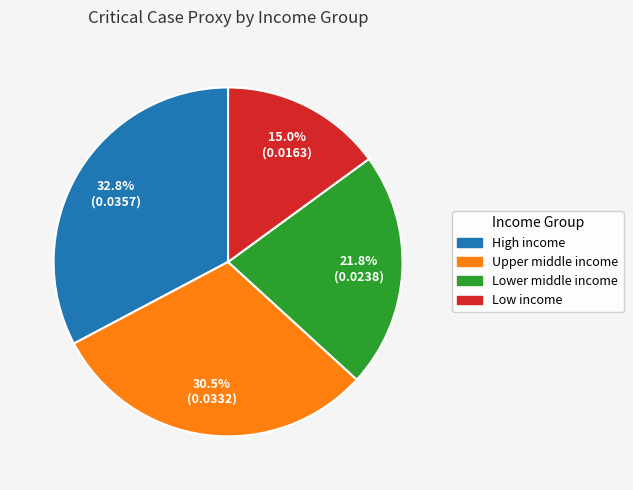

Combined, do Lower middle income and Low income account for over 50%?

No